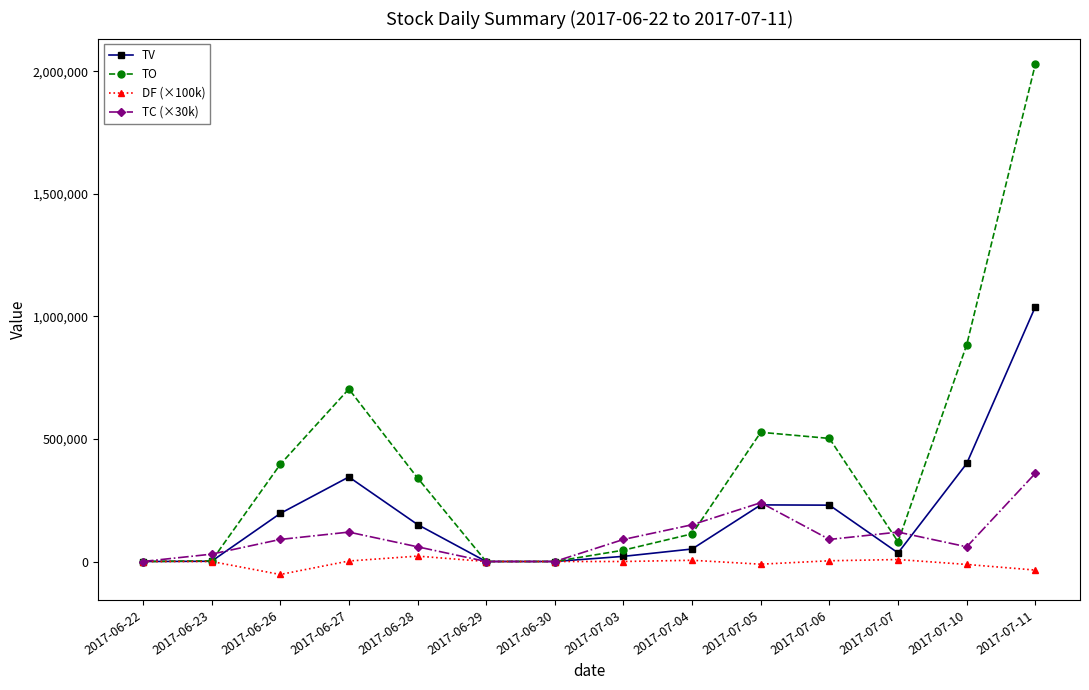

What is the minimum value shown in the chart?

-53000